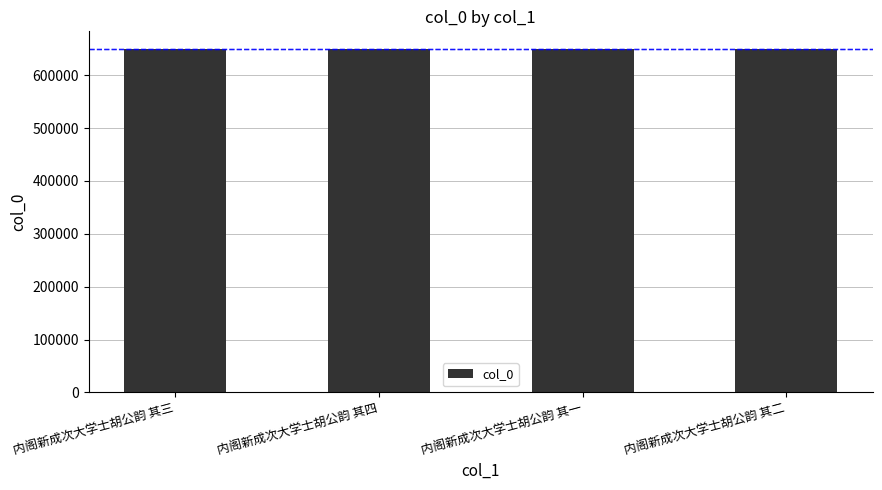

How many bars are there in total?

4